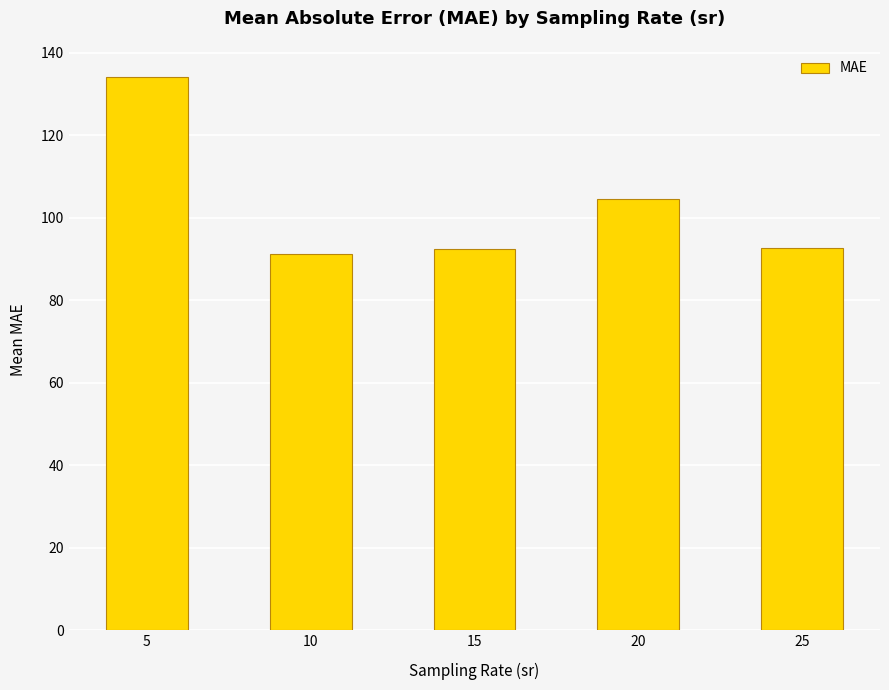

Count the number of categories in the chart.

5